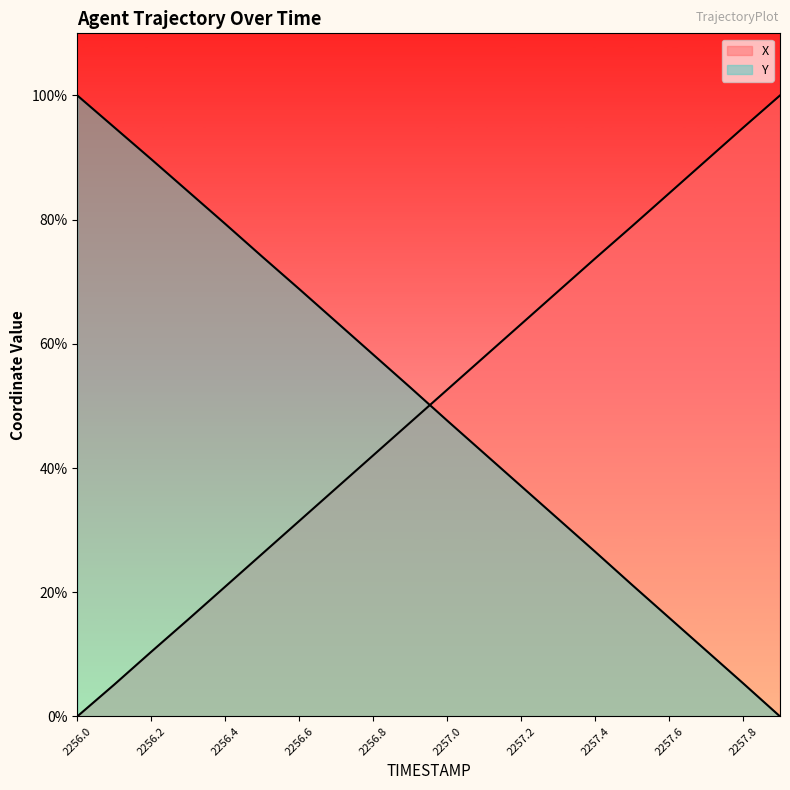

Which series has the largest range (max minus min)?

X